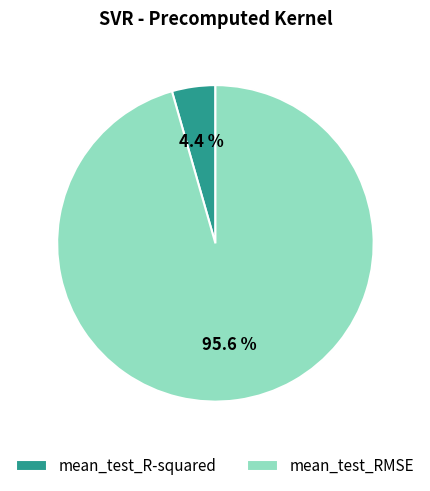

Between mean_test_RMSE and mean_test_R-squared, which is larger?

mean_test_RMSE